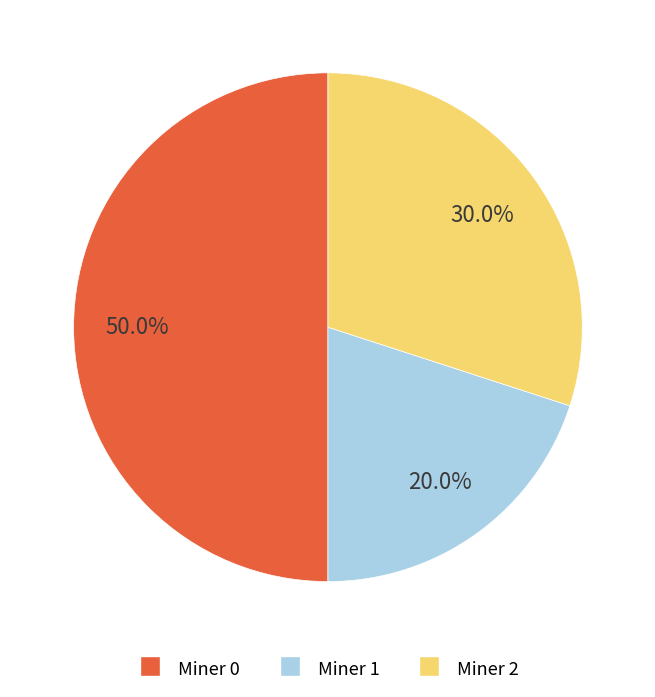

Combined, what portion of the pie is Miner 0 and Miner 1?

70.0%